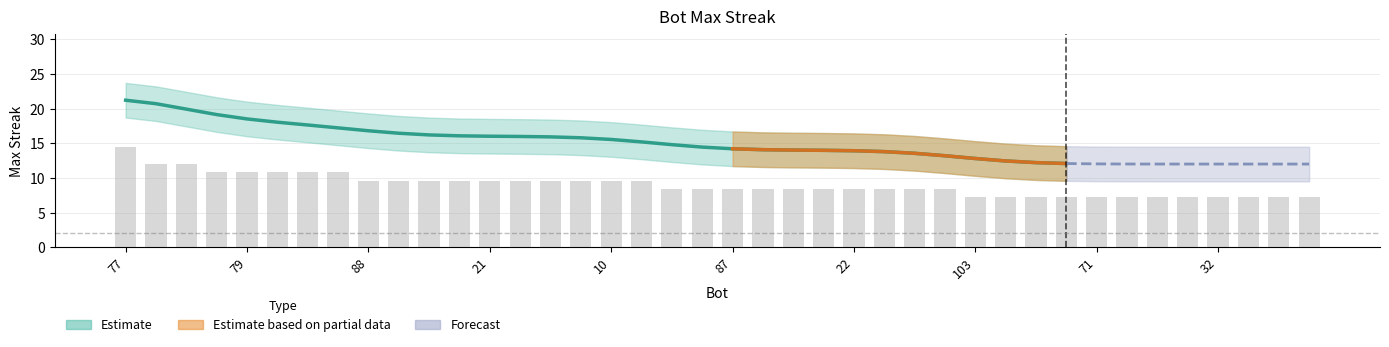

Rank the categories by value from lowest to highest.

103, 101, 86, 75, 71, 56, 37, 35, 32, 31, 27, 25, 99, 93, 87, 63, 58, 43, 22, 12, 5, 3, 88, 85, 67, 54, 21, 20, 18, 15, 10, 2, 102, 79, 76, 69, 60, 70, 65, 77